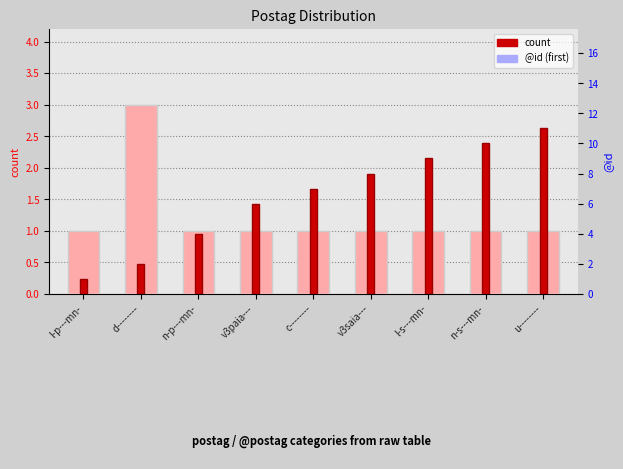

How many count values are between 1 and 2?

8